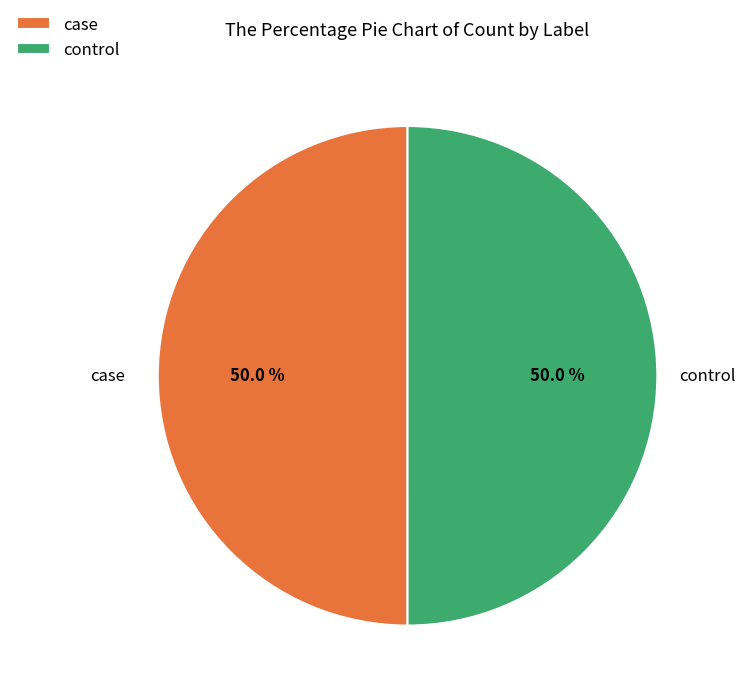

How many slices are in this pie chart?

2